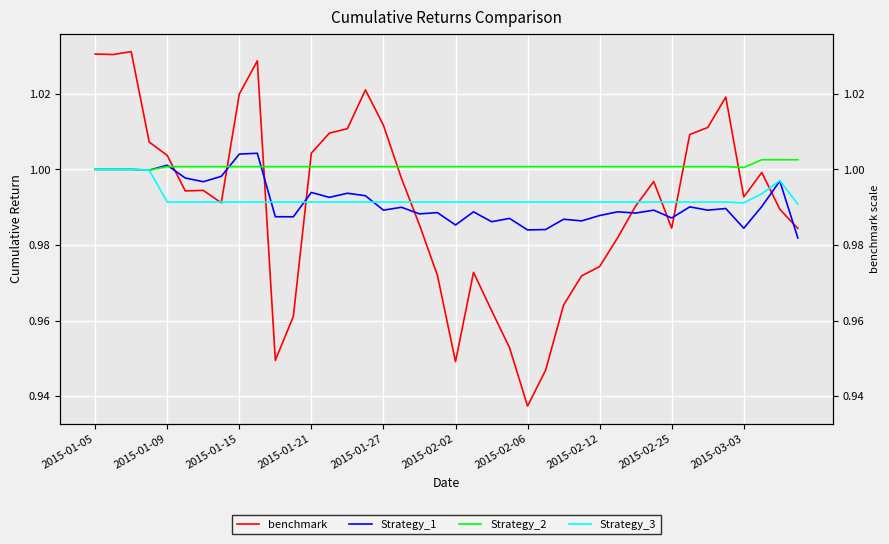

The value of Strategy_1 at 11 is 1.0. True or false?

True